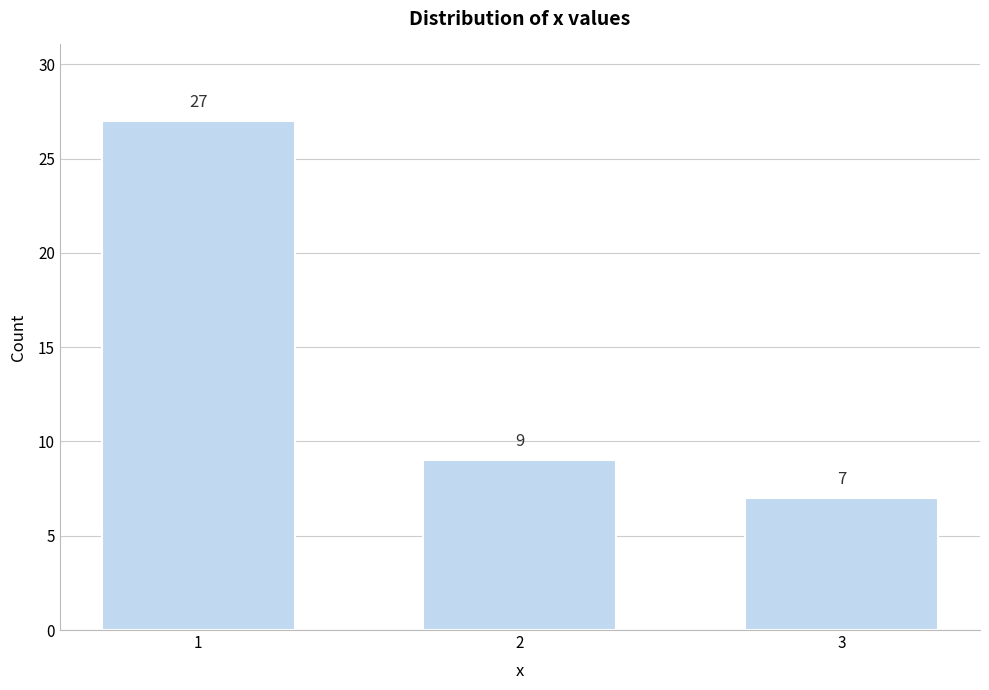

Reading left to right, what are all the values shown in this chart?

1=27	2=9	3=7